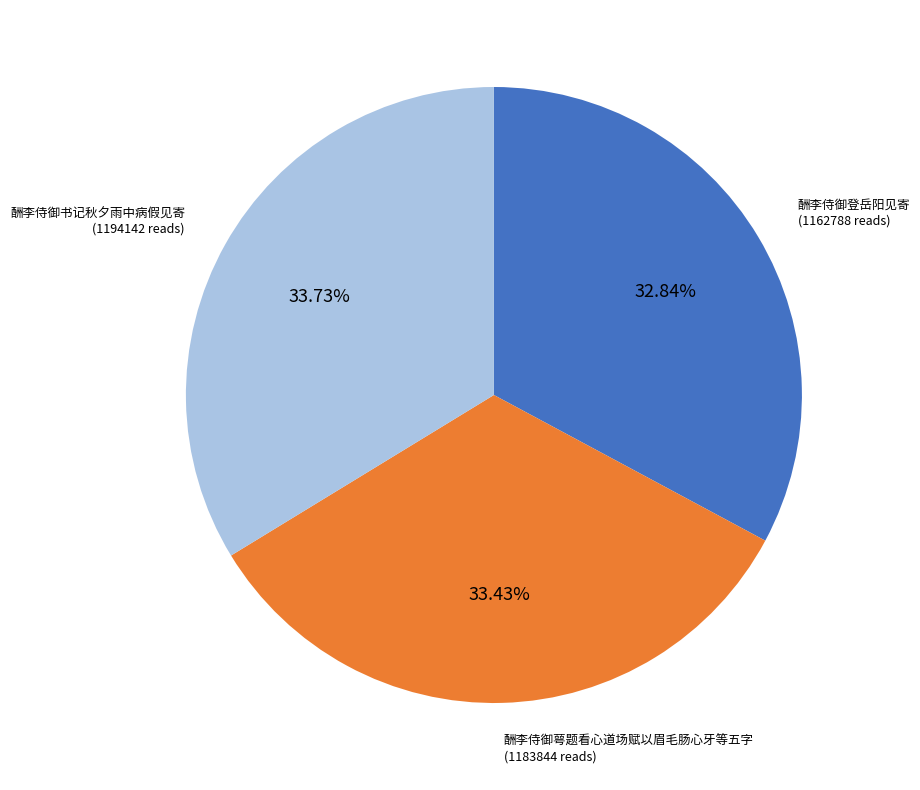

How many slices are in this pie chart?

3